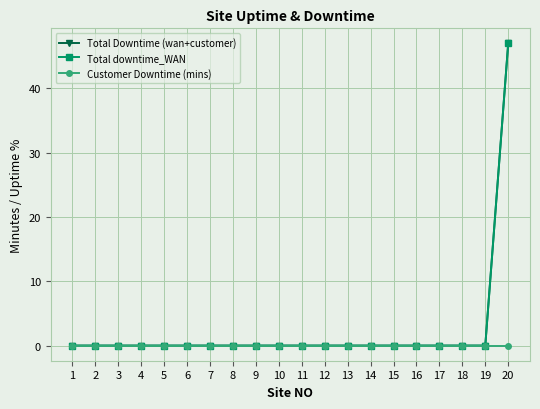

Reading right to left, transcribe all the data shown in this chart.

Total Downtime (wan+customer): 20=47	19=0	18=0	17=0	16=0	15=0	14=0	13=0	12=0	11=0	10=0	9=0	8=0	7=0	6=0	5=0	4=0	3=0	2=0	1=0
Total downtime_WAN: 20=47	19=0	18=0	17=0	16=0	15=0	14=0	13=0	12=0	11=0	10=0	9=0	8=0	7=0	6=0	5=0	4=0	3=0	2=0	1=0
Customer Downtime (mins): 20=0	19=0	18=0	17=0	16=0	15=0	14=0	13=0	12=0	11=0	10=0	9=0	8=0	7=0	6=0	5=0	4=0	3=0	2=0	1=0